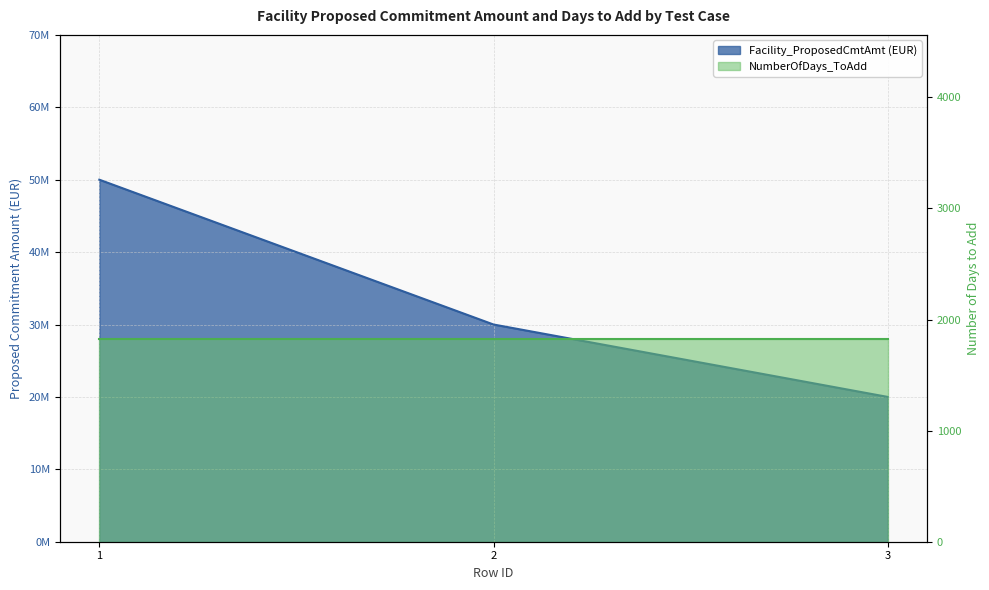

True or false: the data shows 81898843 at 1.

False